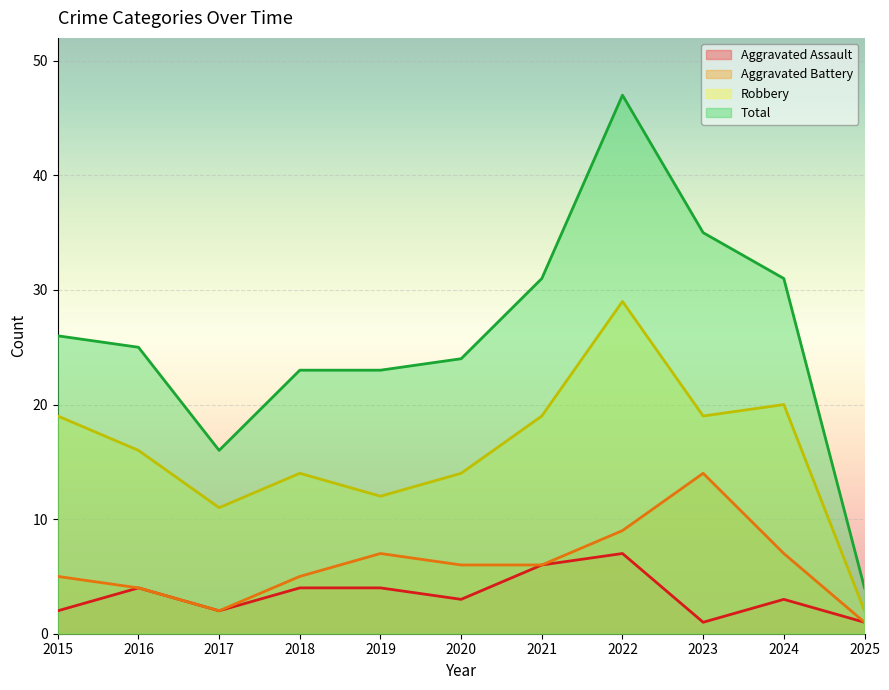

What are all the series names shown in the legend?

Aggravated Assault, Aggravated Battery, Robbery, Total